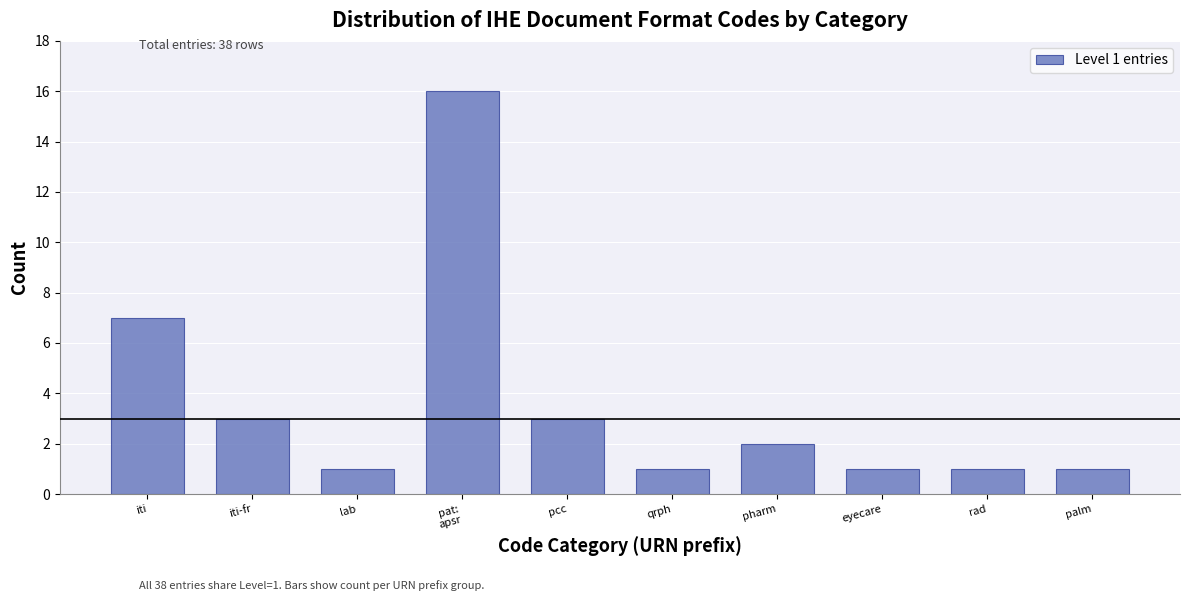

Reading left to right, what are all the values shown in this chart?

7	3	1	16	3	1	2	1	1	1